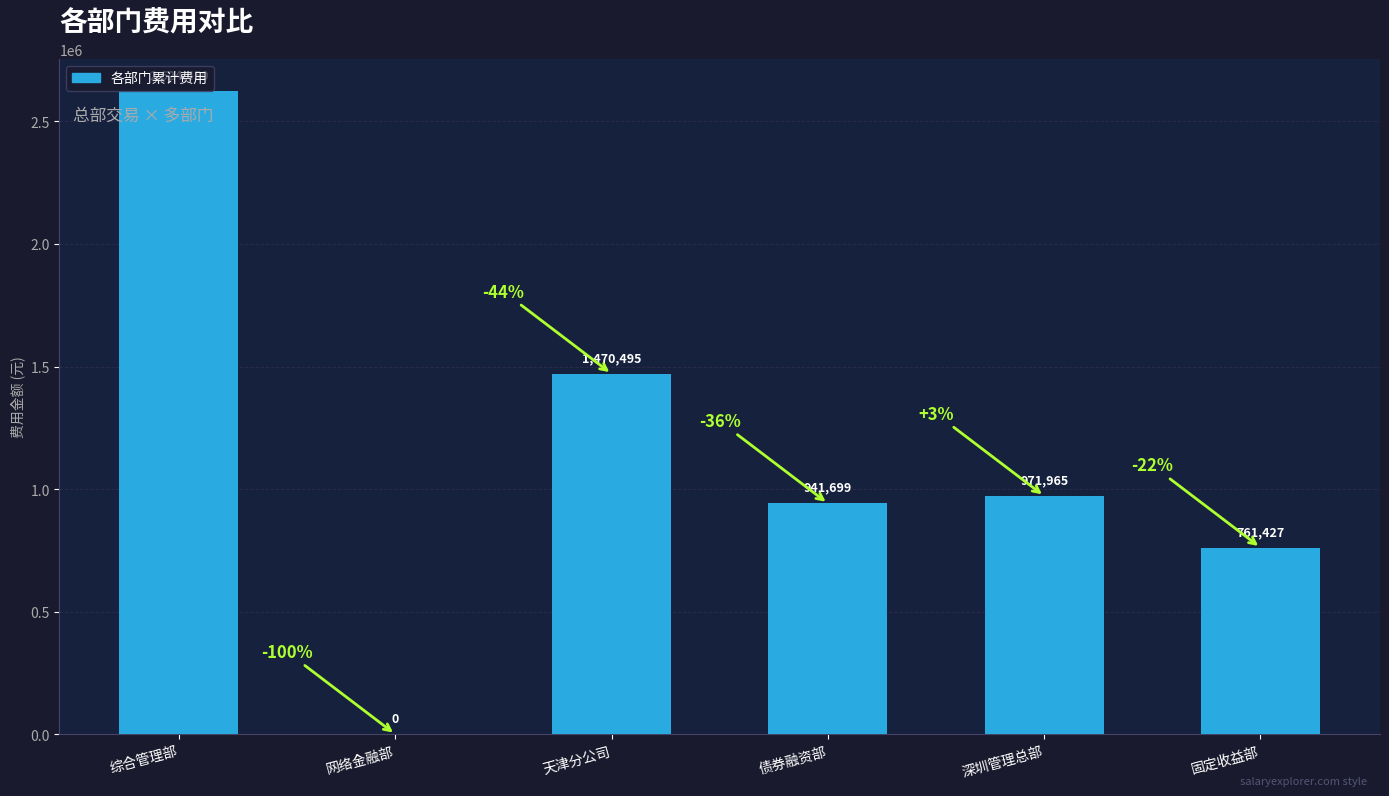

Which category has the highest value across all series?

综合管理部